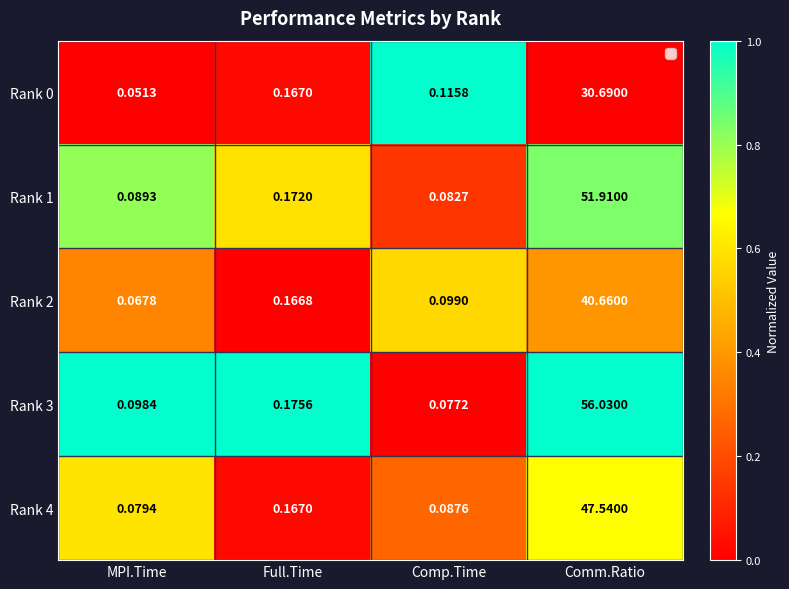

Is the value of Rank 1 at MPI.Time greater than the value of Rank 2 at Full.Time?

No